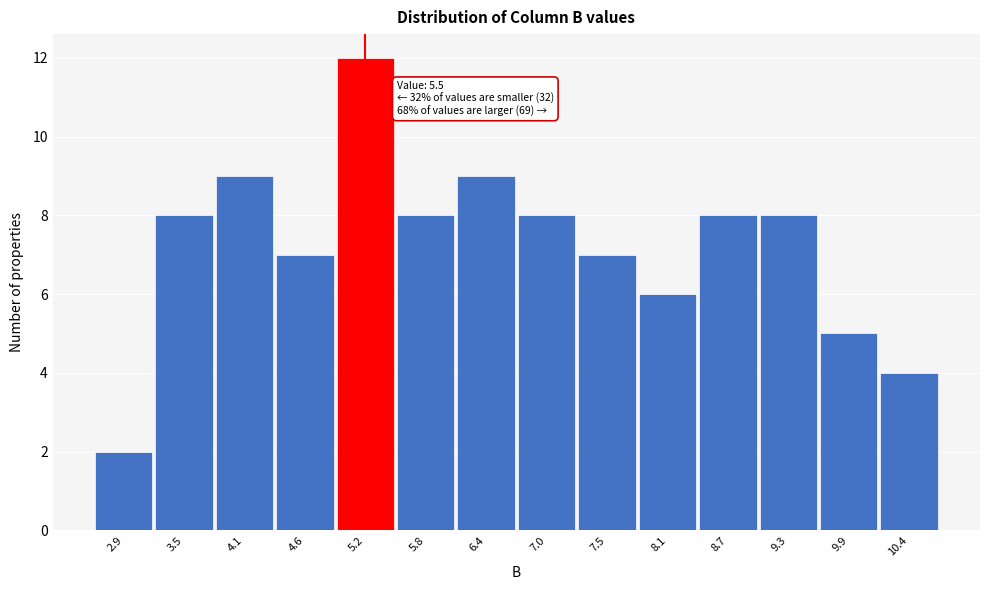

Reading left to right, what are all the values shown in this chart?

2.9=2	3.5=8	4.1=9	4.6=7	5.2=12	5.8=8	6.4=9	7.0=8	7.5=7	8.1=6	8.7=8	9.3=8	9.9=5	10.4=4